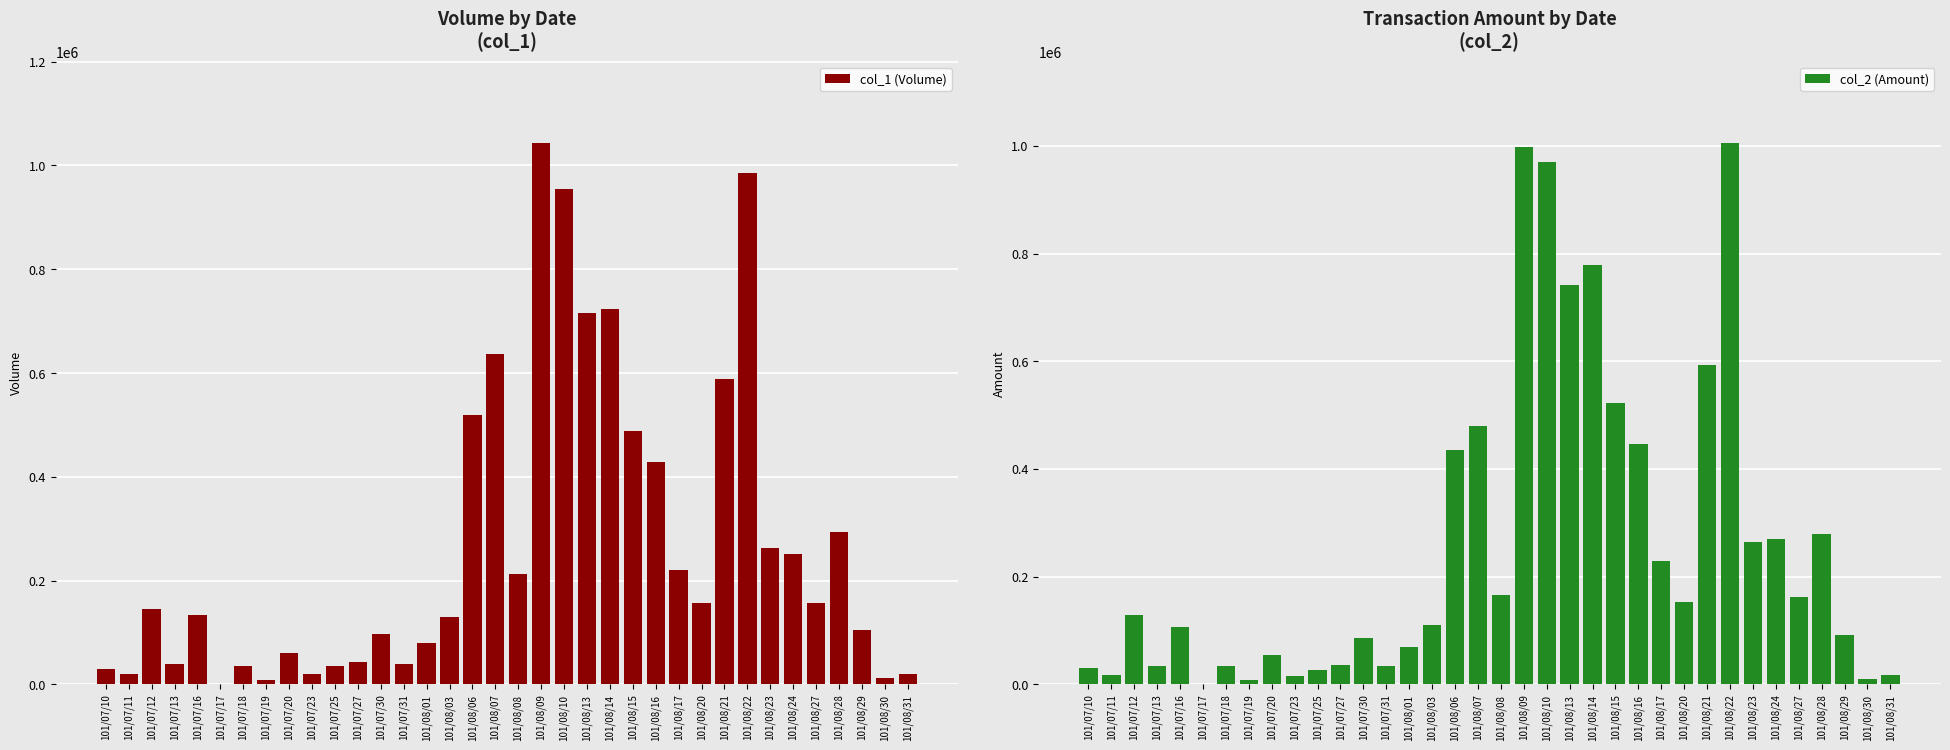

What is the spread (max minus min) of values at 101/07/19?

720